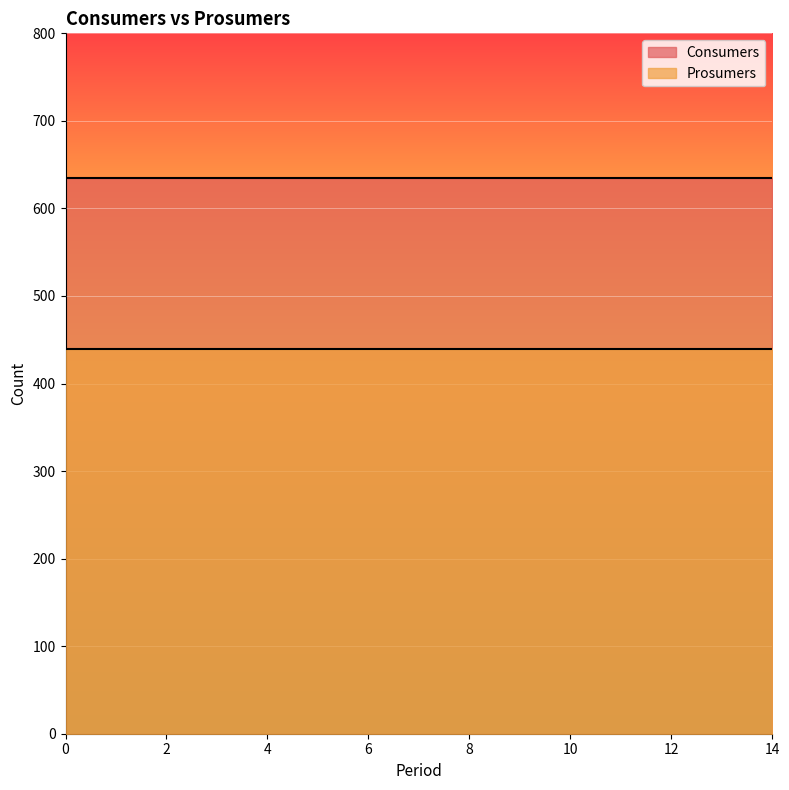

The Prosumers series shows 776 at 10. True or false?

False